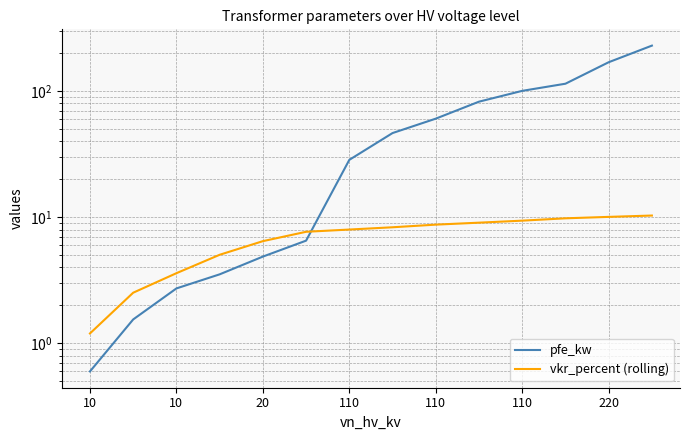

Reading left to right, extract all data points from this chart.

pfe_kw: 0.6	1.5	2.7	3.5	4.9	6.5	28.5	46.5	60.5	82.5	100.5	114.5	169.5	229.5
vkr_percent (rolling): 1.2	2.5	3.6	5.0	6.5	7.7	8.0	8.3	8.7	9.1	9.4	9.8	10.1	10.3